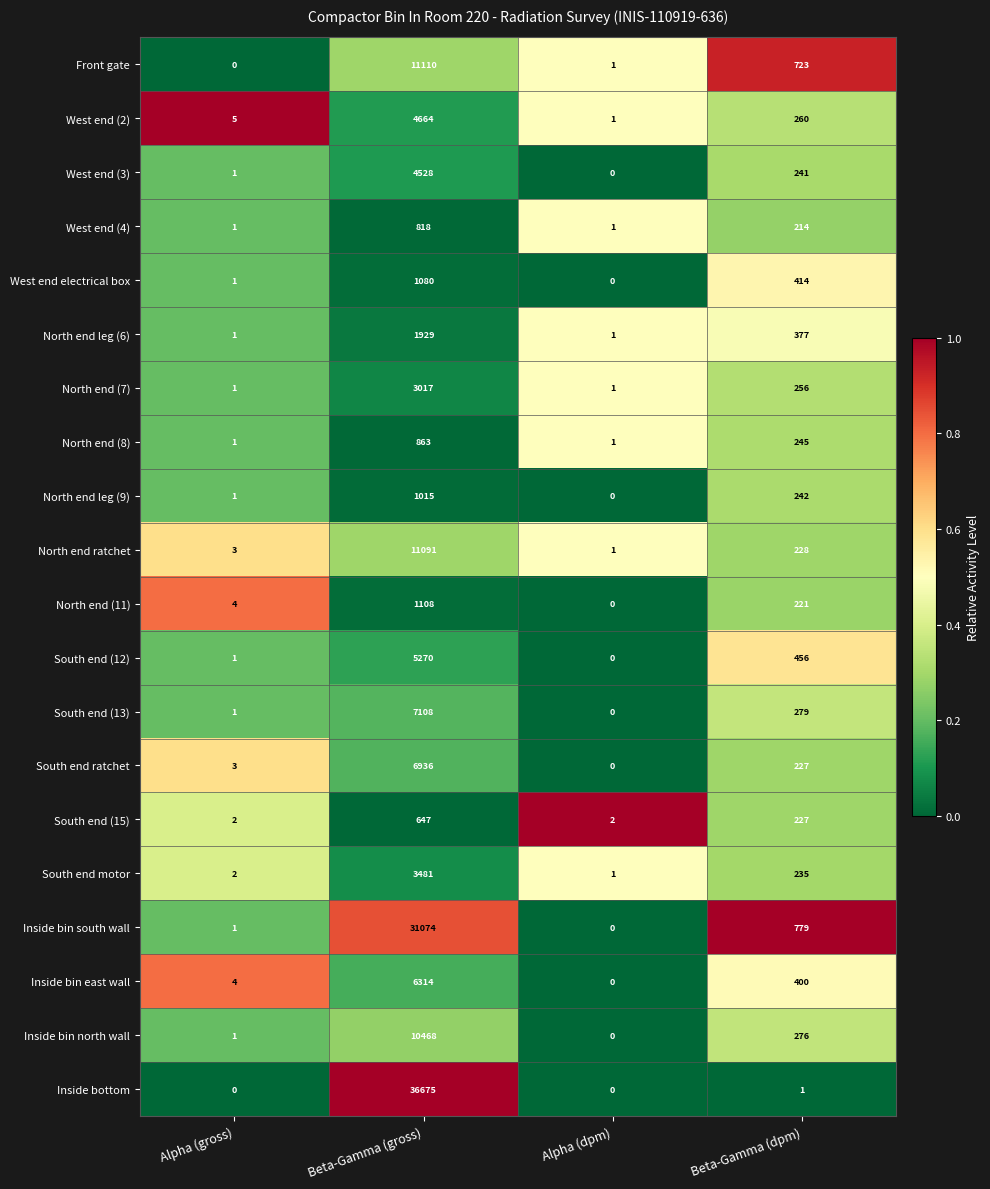

True or false: Inside bin south wall has a value of 779 at Beta-Gamma (dpm).

True